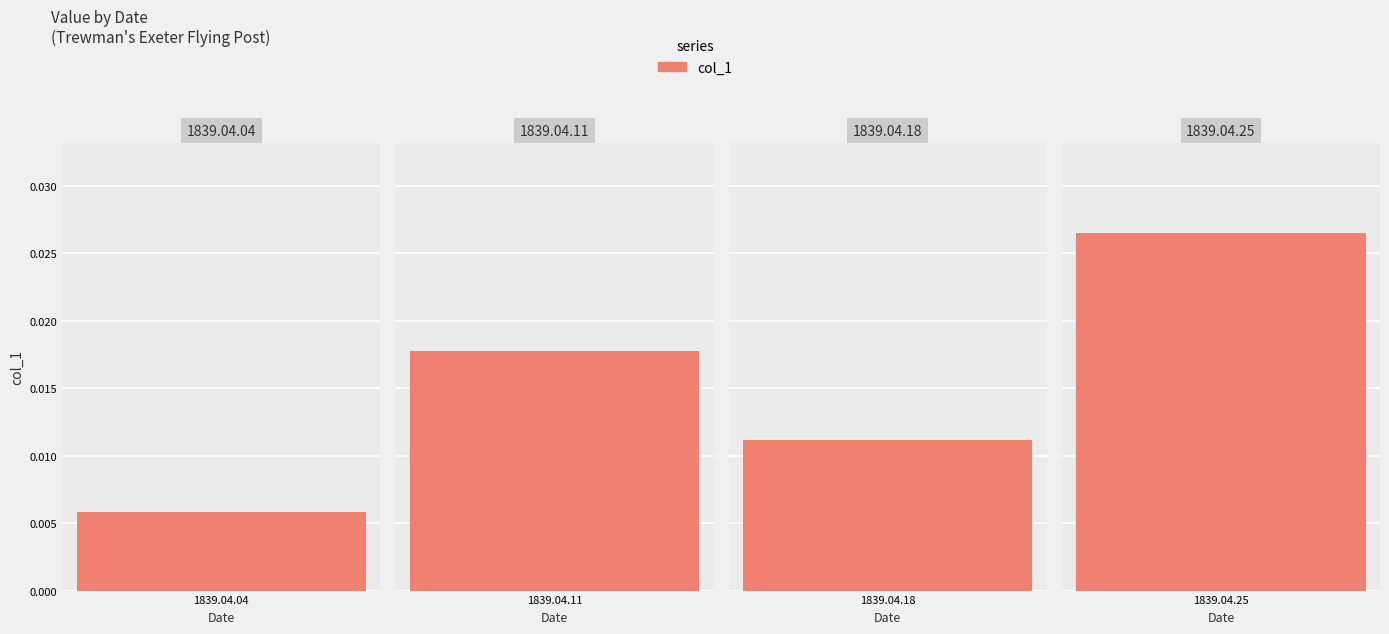

True or false: the data shows 0.0 at 1839.04.04.

False